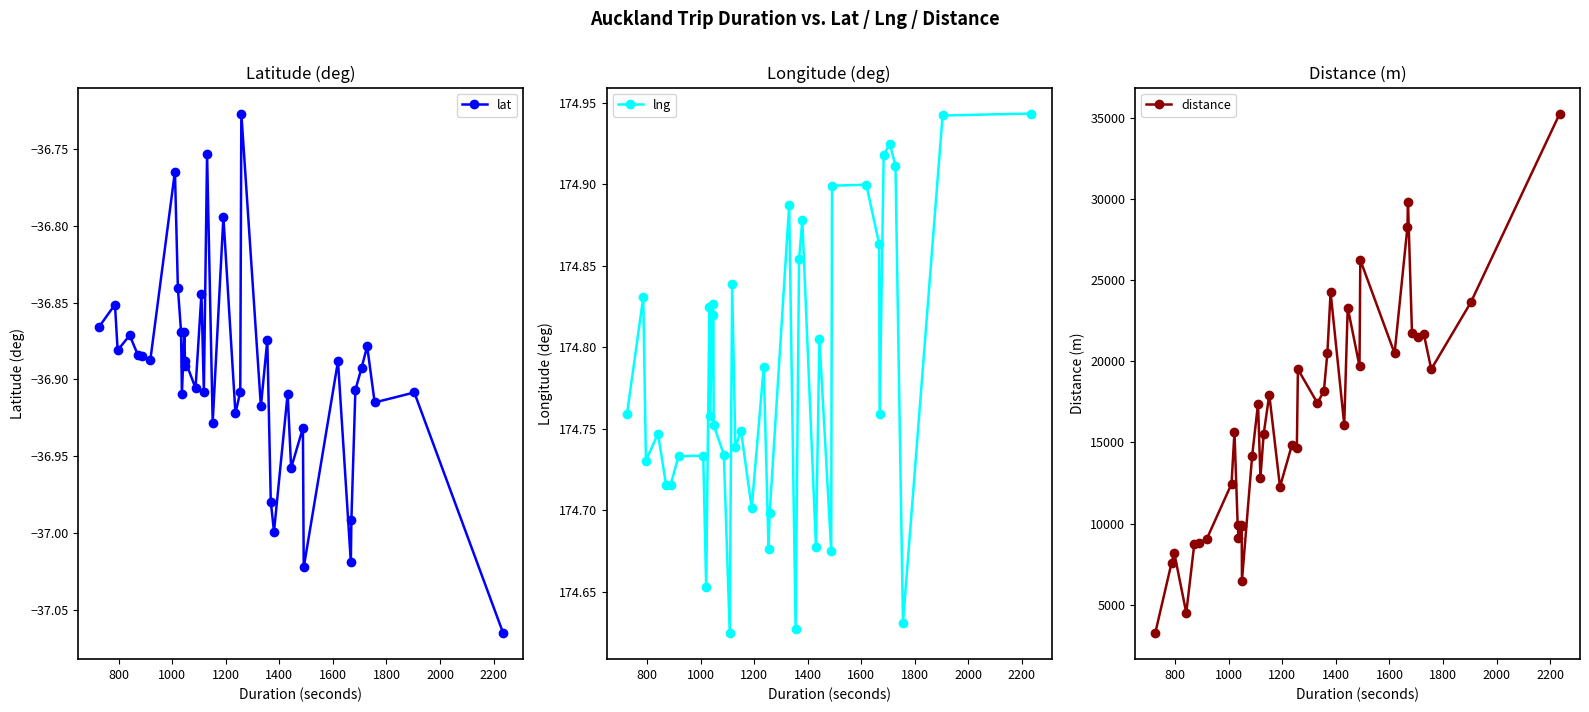

True or false: distance has more than 2 interior local peaks.

True